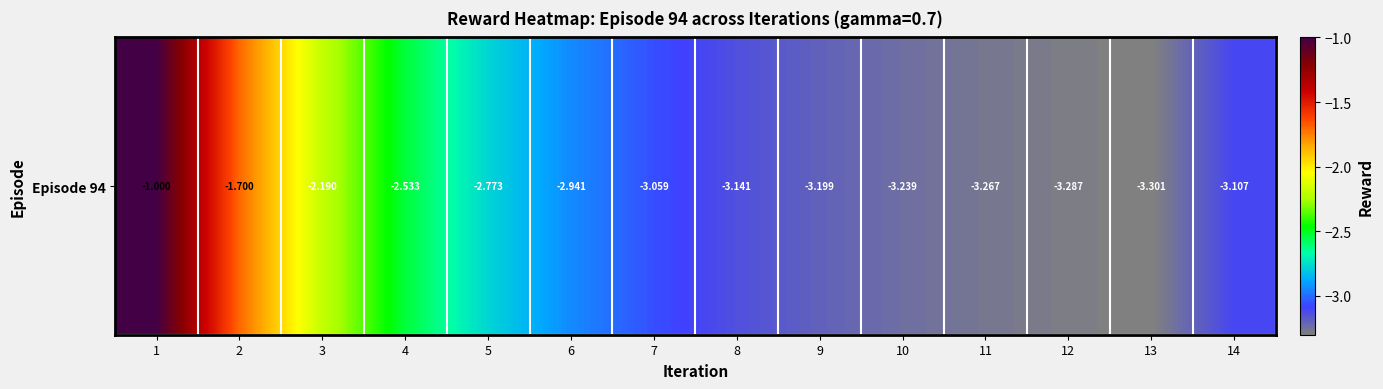

What is the maximum value shown in the chart?

-1.0